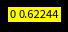

Is there a majority slice in this chart?

No